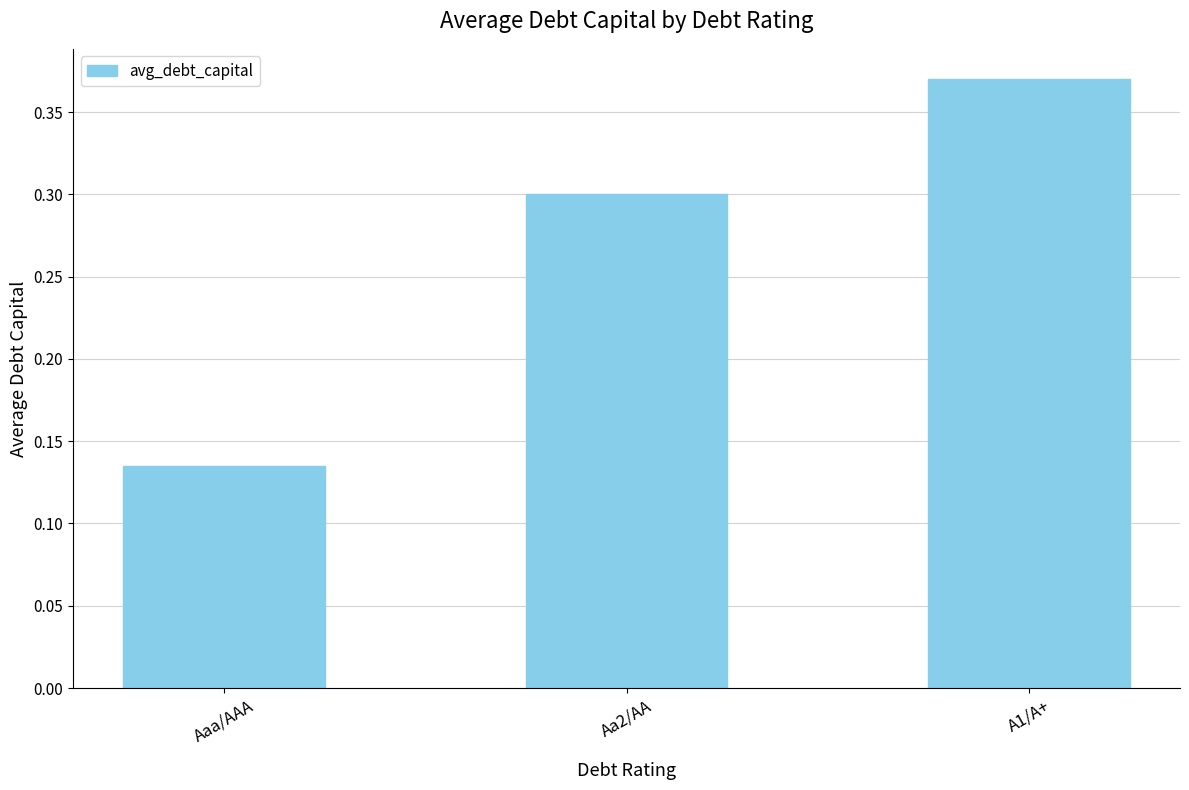

Does the chart contain stacked bars?

No